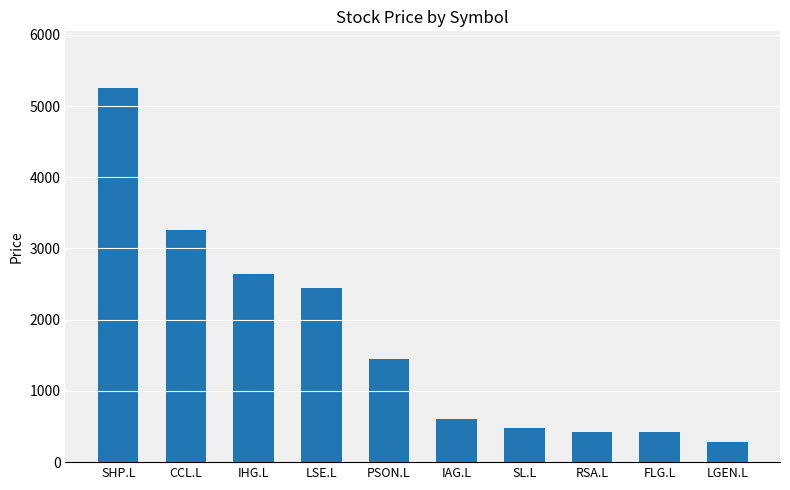

How many bars are there in total?

10